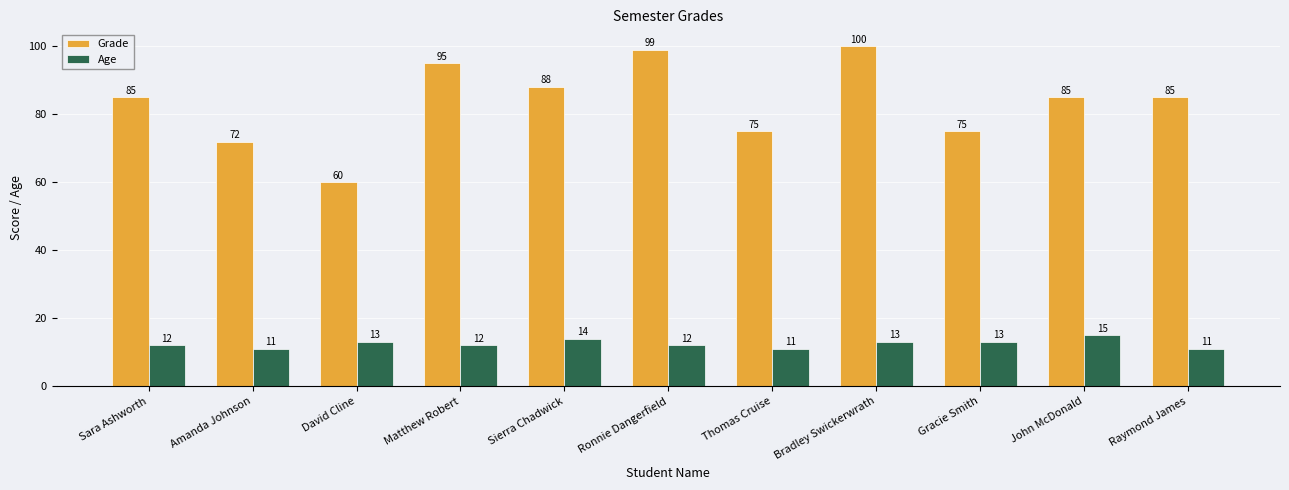

How many series are shown in this chart?

2